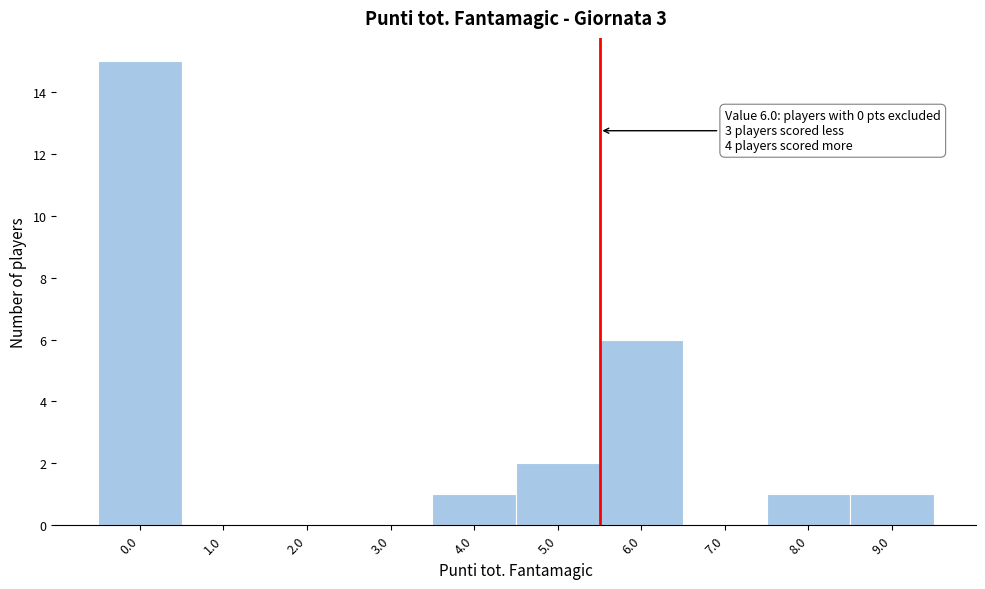

Reading left to right, list all the values displayed in this chart.

0.0=15	1.0=0	2.0=0	3.0=0	4.0=1	5.0=2	6.0=6	7.0=0	8.0=1	9.0=1